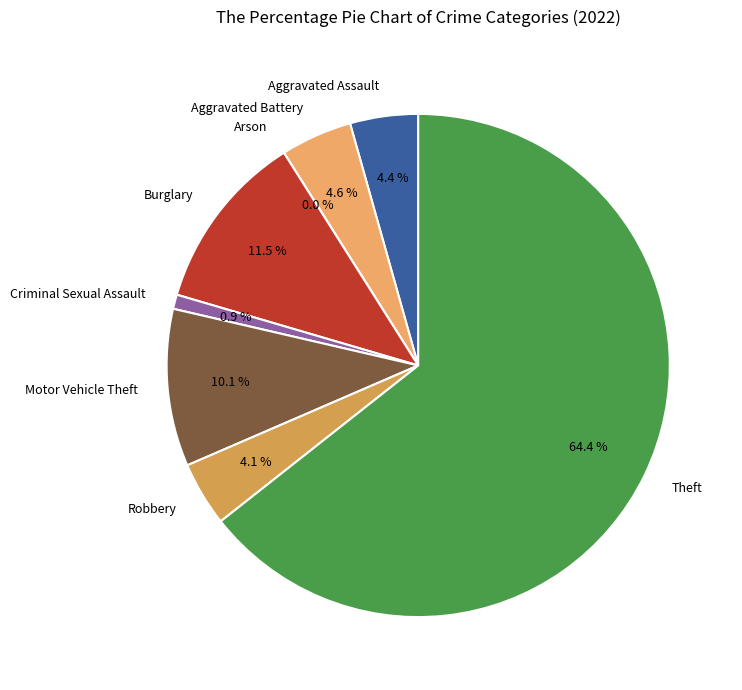

What is the change in value from Burglary to Theft?

+230